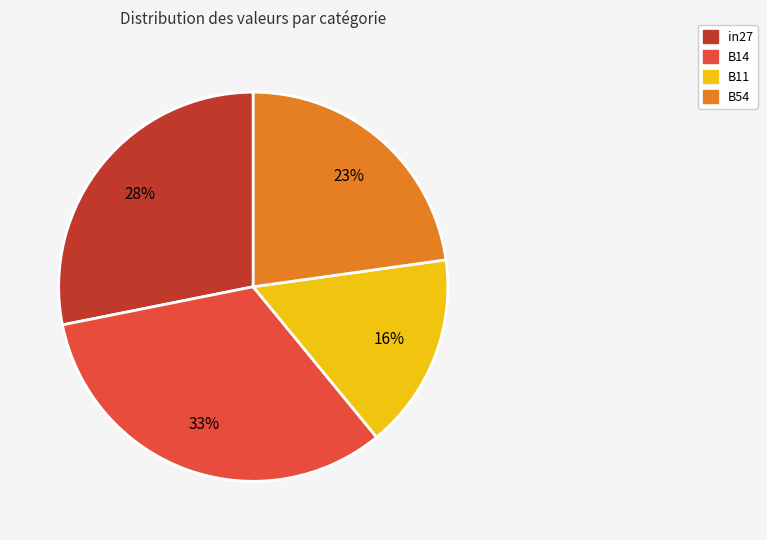

To the nearest percent, what is the average slice percentage?

25%